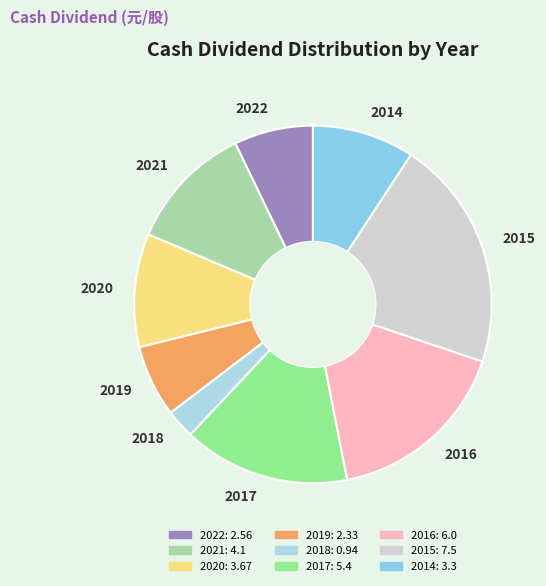

What is the ratio of the value at 2017 to the value at 2019?

2.3